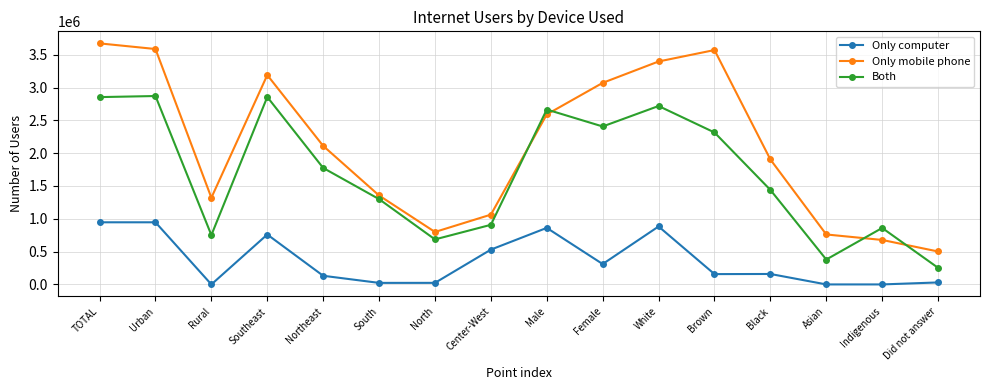

Which label corresponds to the largest value in the chart?

TOTAL